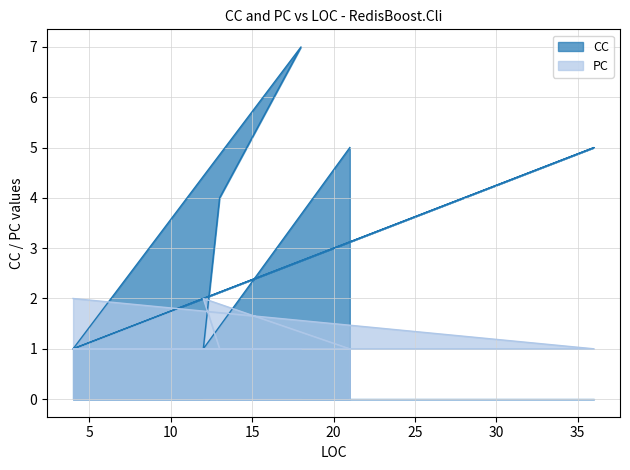

At which category is the sum across all series the highest?

18